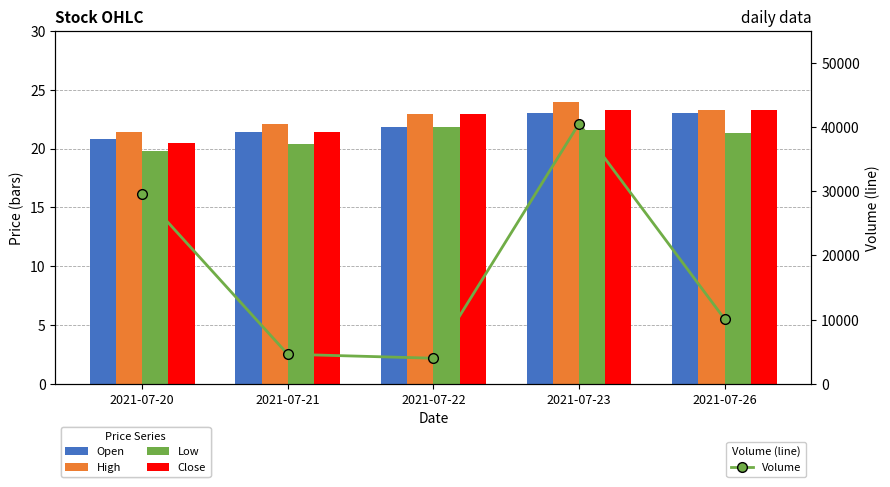

Which series has the widest spread of values?

Volume